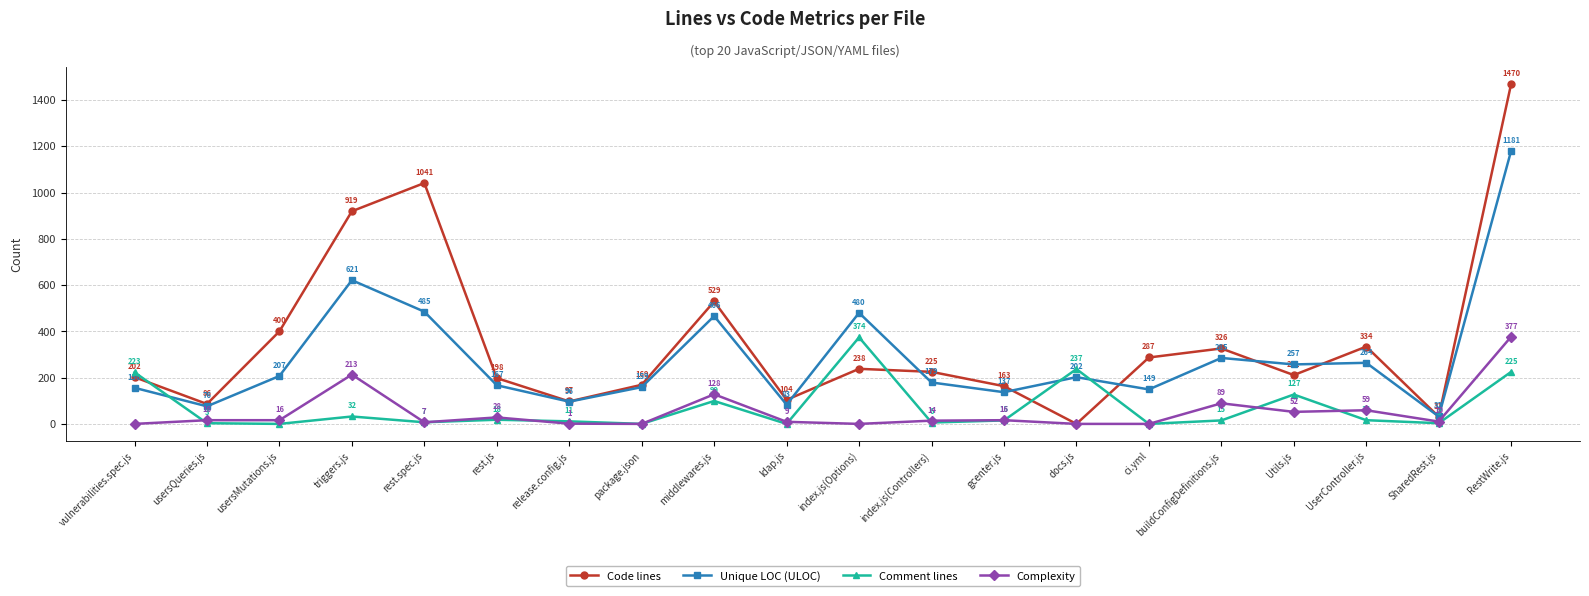

What are all the series names shown in the legend?

Code lines, Unique LOC (ULOC), Comment lines, Complexity